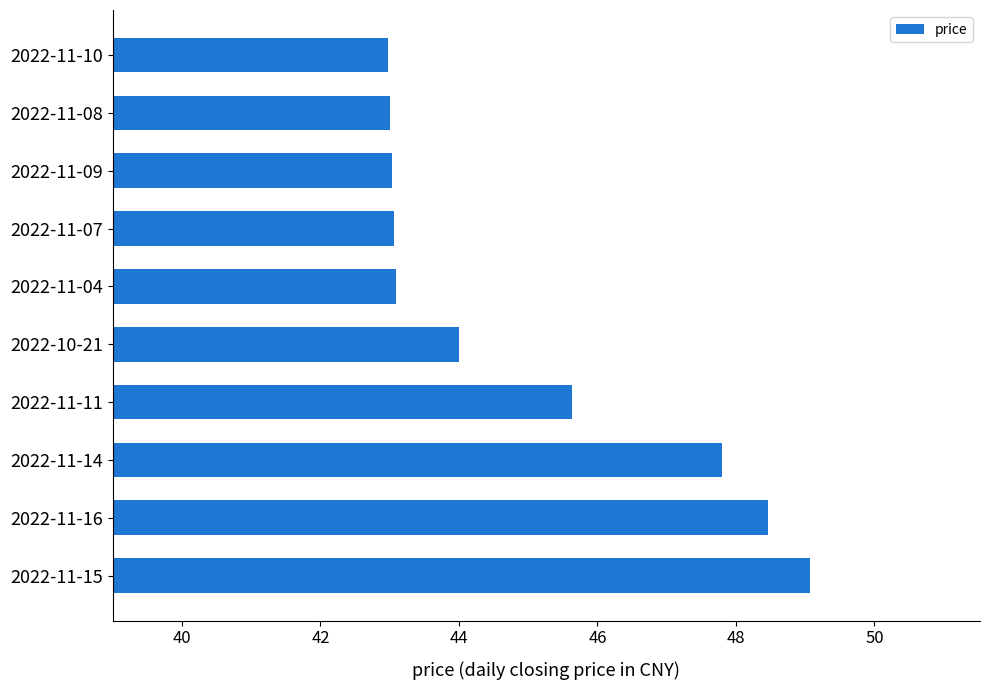

At which category does the chart reach its peak across all series?

2022-11-15